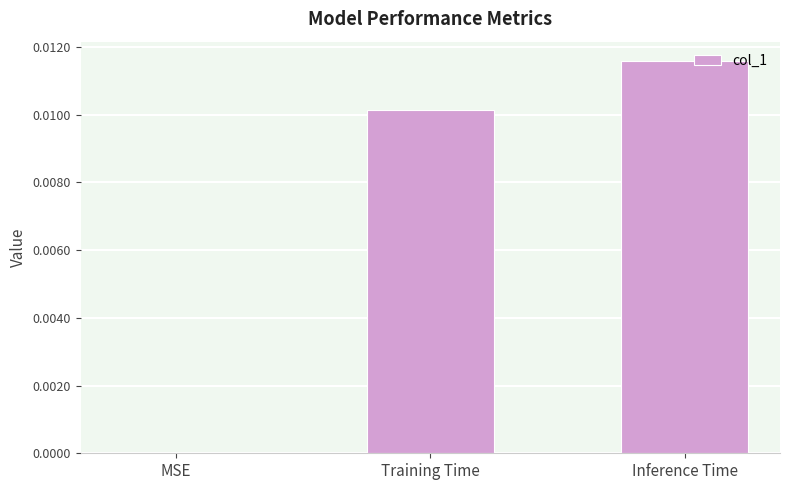

Between Training Time and MSE, which is larger?

Training Time